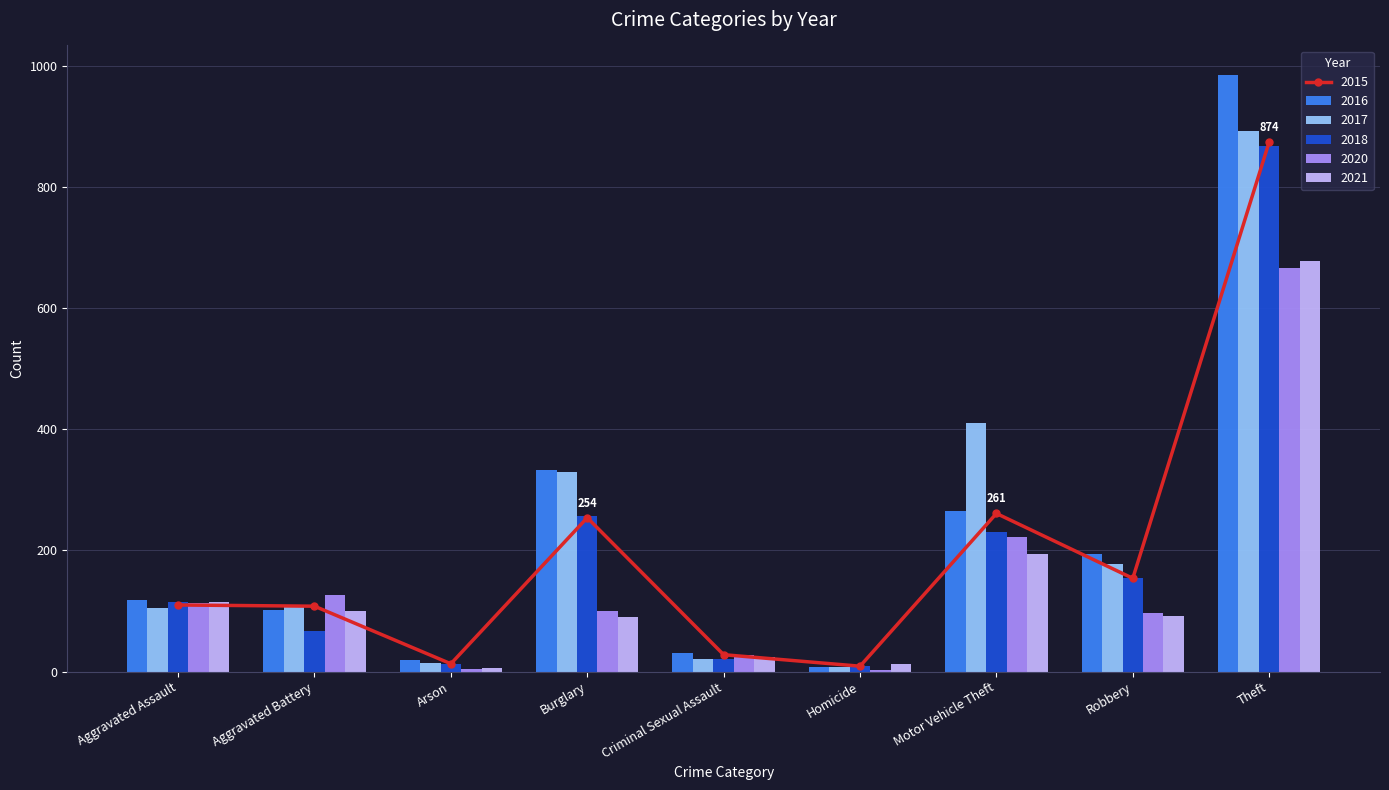

Count the number of data series in this chart.

6